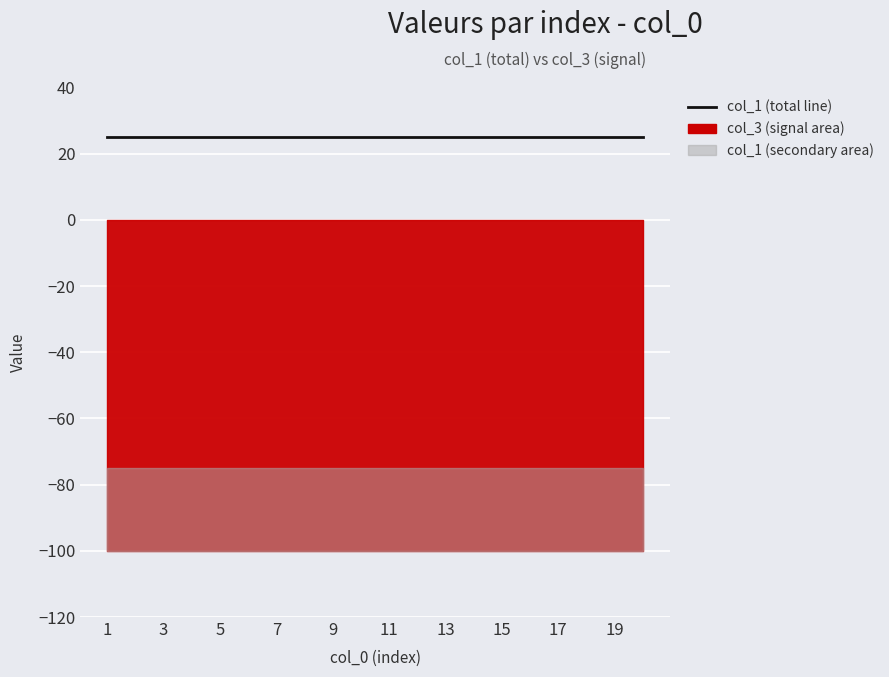

What is the value of the col_3 point at the 15th from the left?

-100